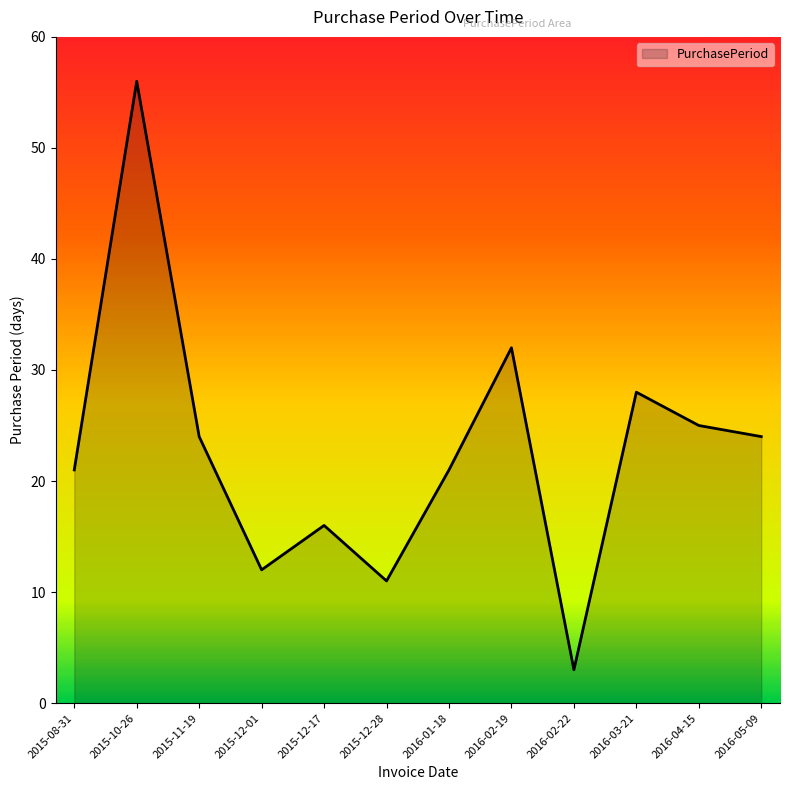

What position from the right is 2015-10-26?

11